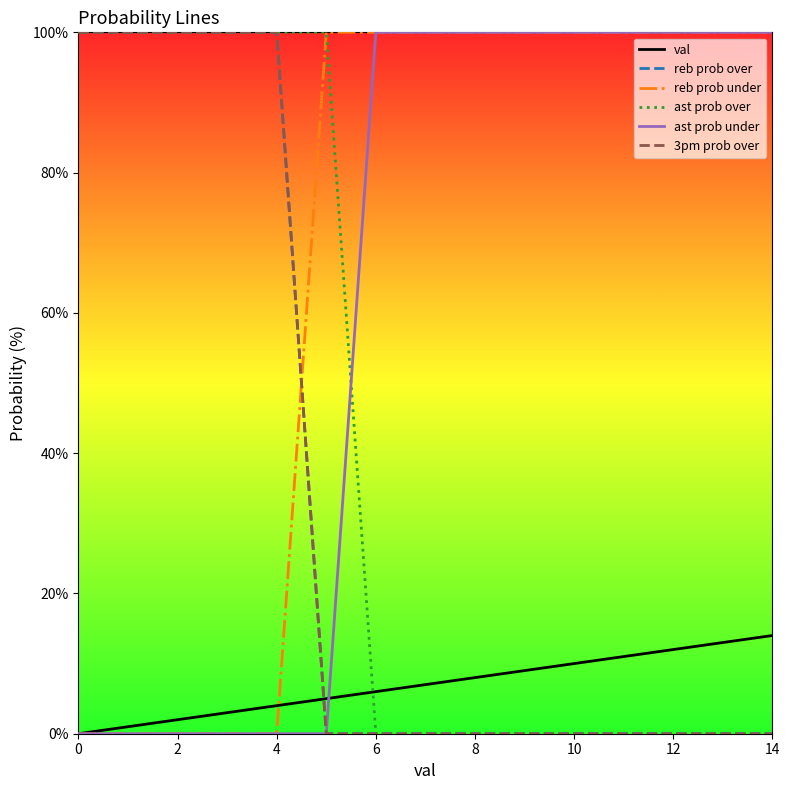

What is the difference between the maximum and minimum values in the reb prob under series?

100